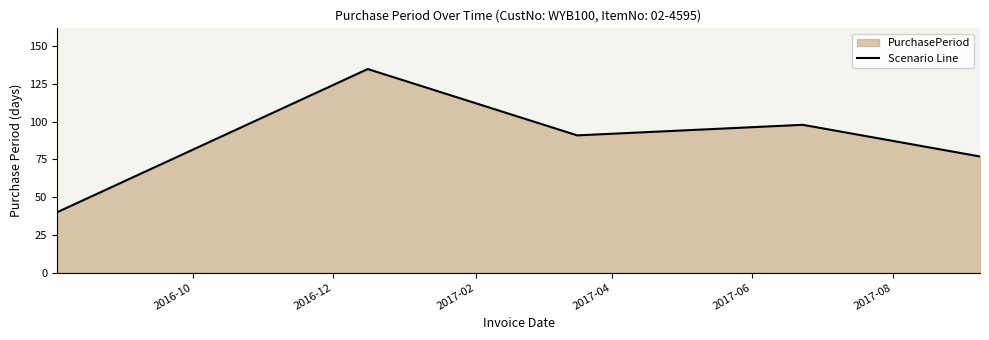

What is the average value?

88